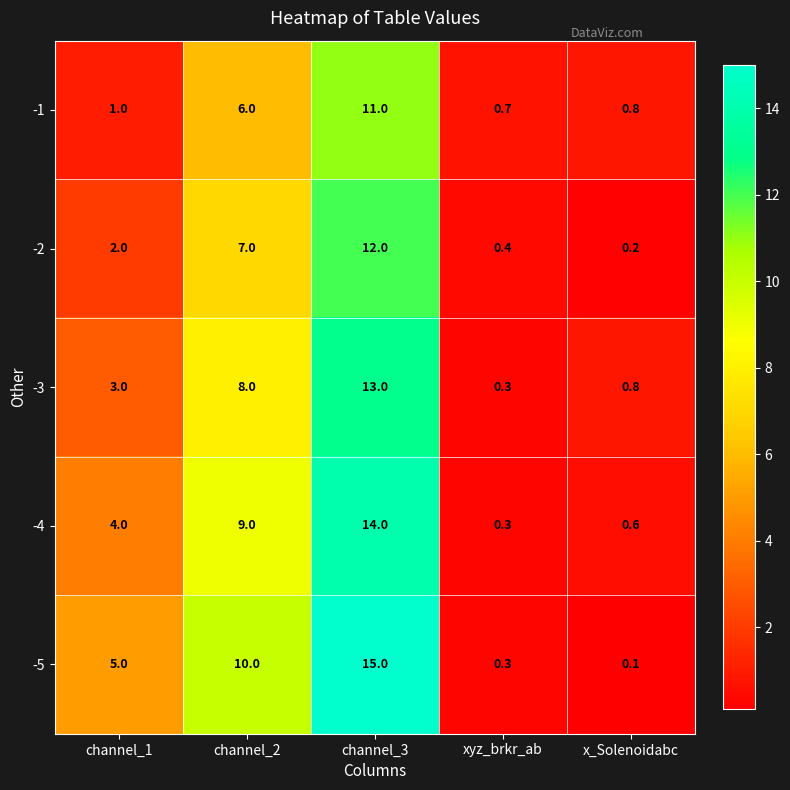

Reading left to right, list all the values displayed in this chart.

-1: channel_1=1.0	channel_2=6.0	channel_3=11.0	xyz_brkr_ab=0.7	x_Solenoidabc=0.8
-2: channel_1=2.0	channel_2=7.0	channel_3=12.0	xyz_brkr_ab=0.4	x_Solenoidabc=0.2
-3: channel_1=3.0	channel_2=8.0	channel_3=13.0	xyz_brkr_ab=0.3	x_Solenoidabc=0.8
-4: channel_1=4.0	channel_2=9.0	channel_3=14.0	xyz_brkr_ab=0.3	x_Solenoidabc=0.6
-5: channel_1=5.0	channel_2=10.0	channel_3=15.0	xyz_brkr_ab=0.3	x_Solenoidabc=0.1